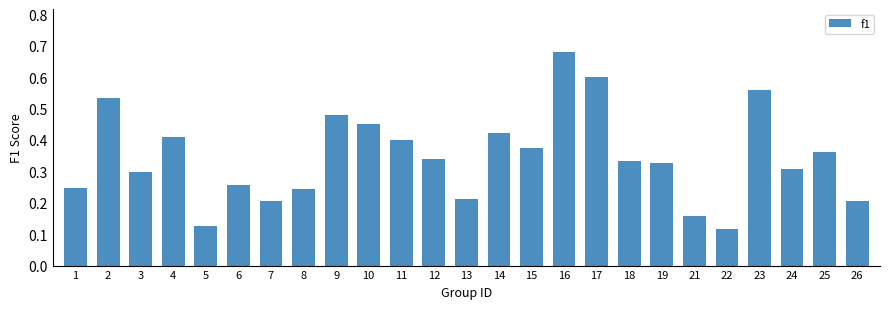

Count the values in the range 0 to 1.

25